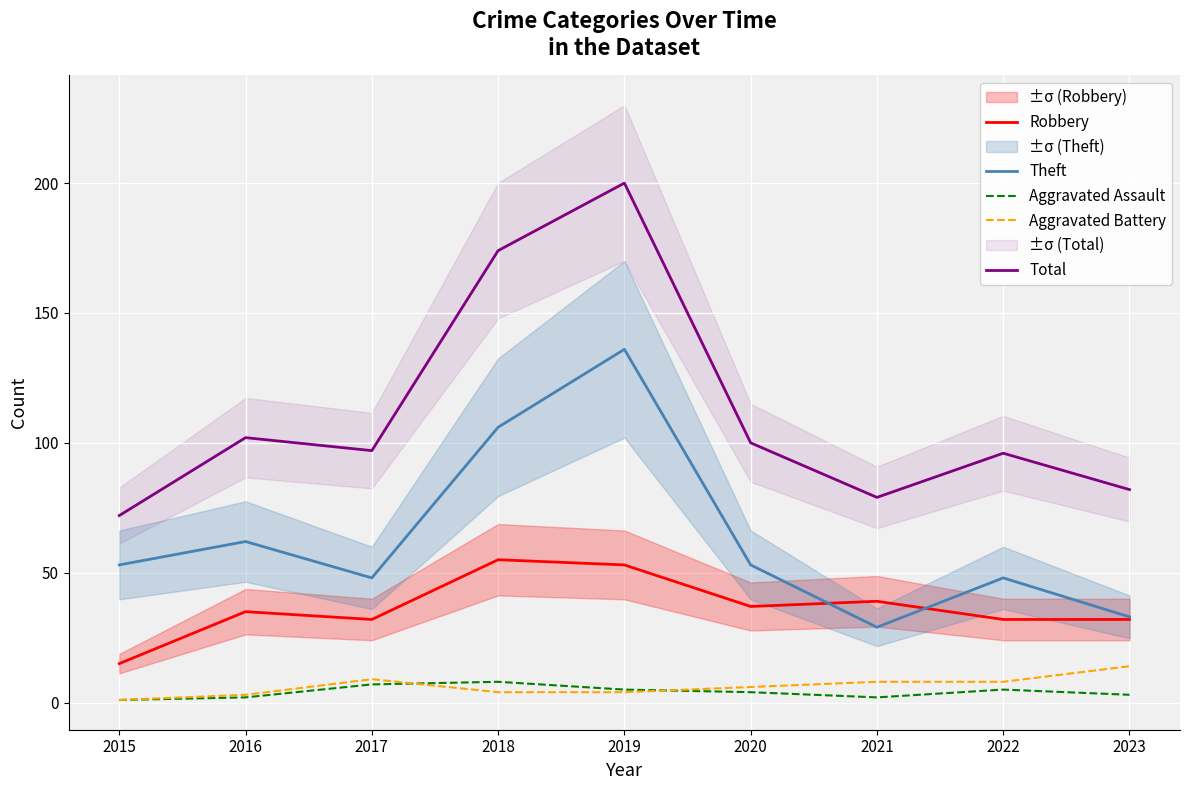

At which label does Total reach its minimum?

2015